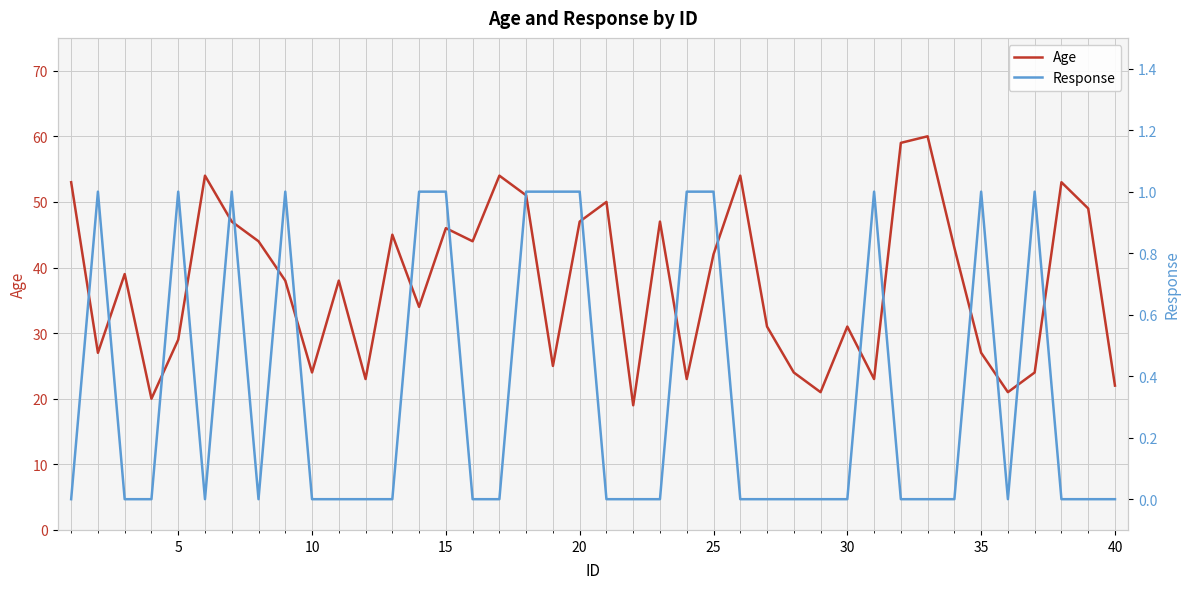

In Response, how many points are higher than both neighbors (excluding endpoints)?

7